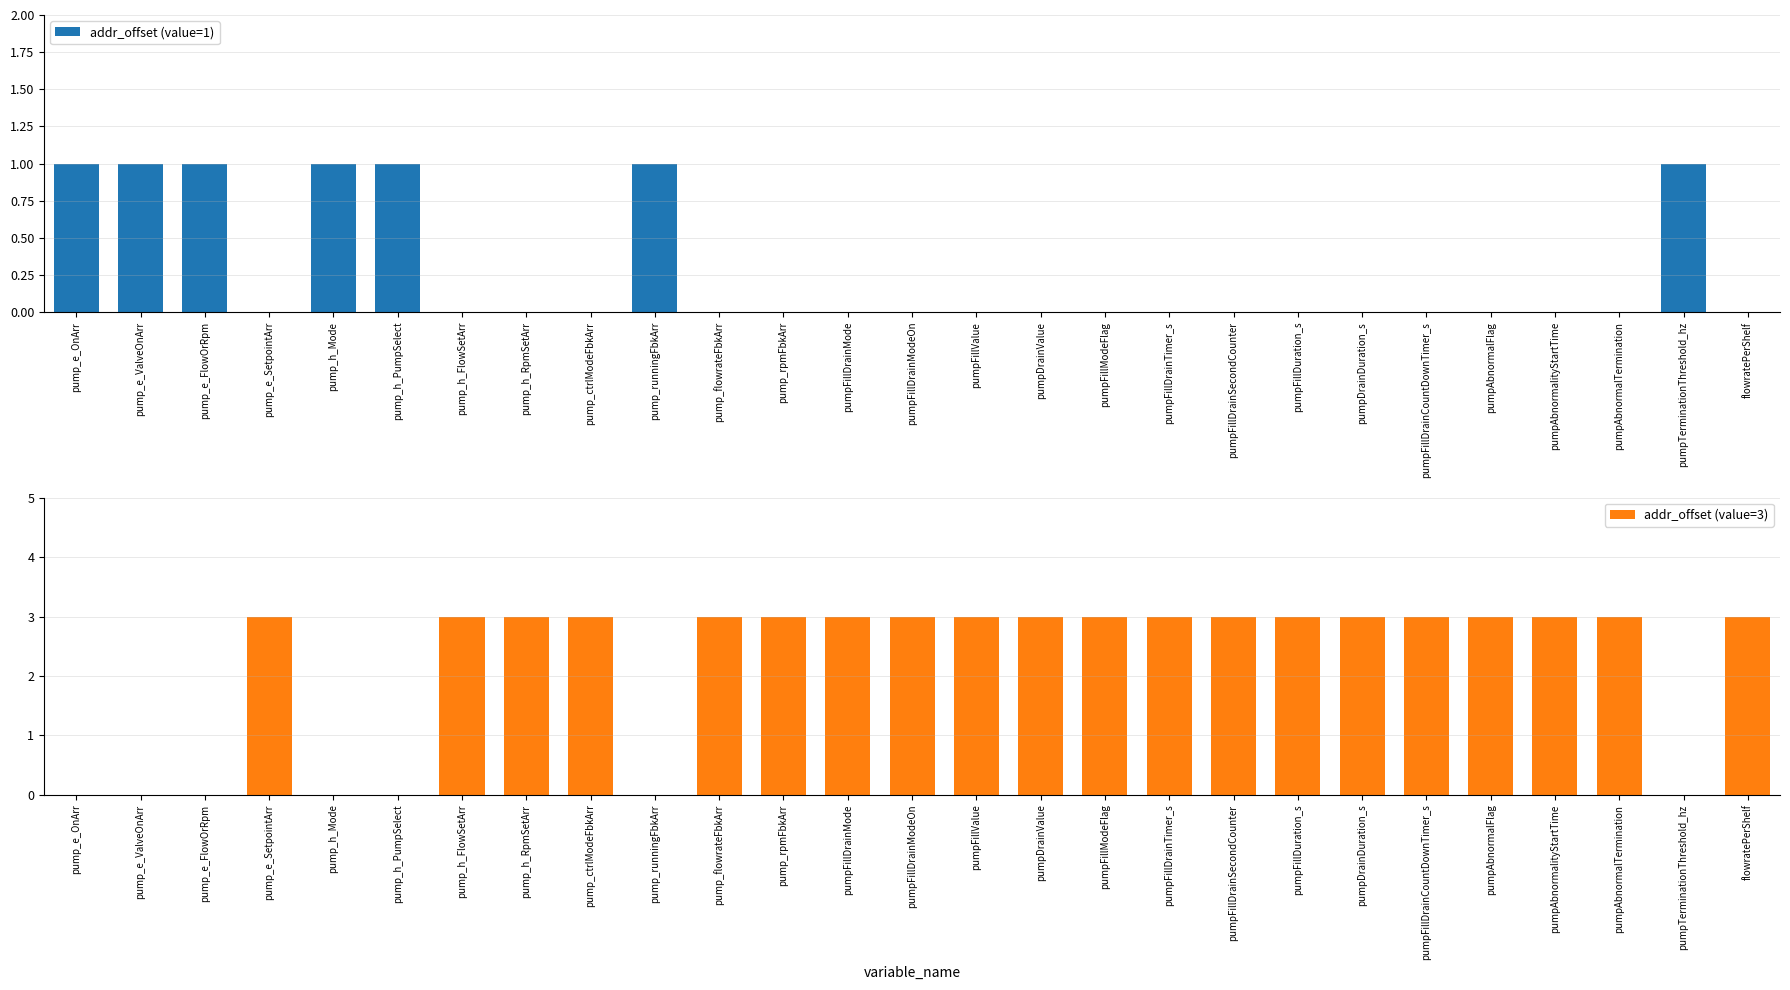

Is the value of addr_offset (value=3) at pumpFillValue greater than the value of addr_offset (value=1) at pumpAbnormalFlag?

Yes